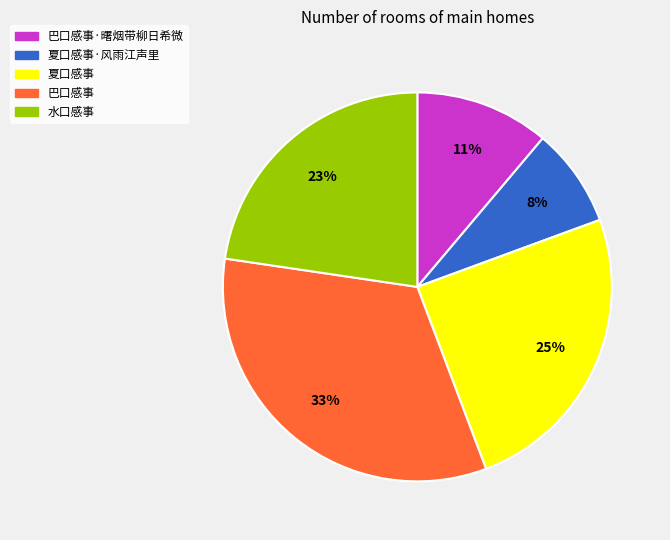

To the nearest percent, what is the difference between the largest and smallest slice percentages?

25%